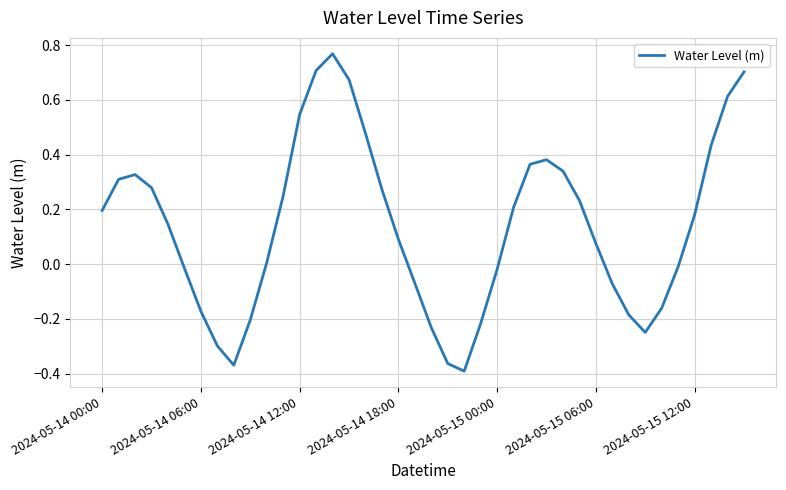

What is the difference between the maximum and minimum values?

1.2